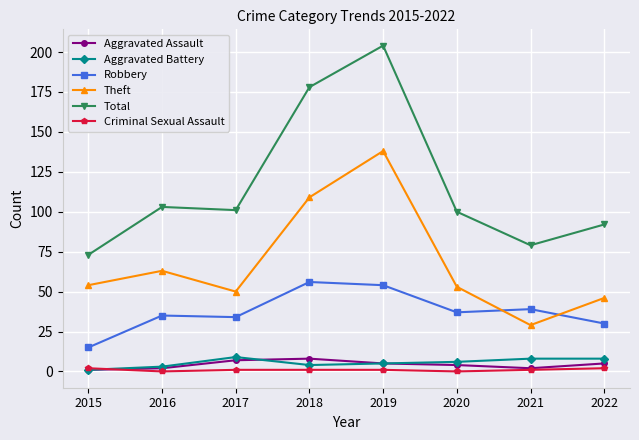

Reading right to left, list all the values displayed in this chart.

Aggravated Assault: 2022=5	2021=2	2020=4	2019=5	2018=8	2017=7	2016=2	2015=1
Aggravated Battery: 2022=8	2021=8	2020=6	2019=5	2018=4	2017=9	2016=3	2015=1
Robbery: 2022=30	2021=39	2020=37	2019=54	2018=56	2017=34	2016=35	2015=15
Theft: 2022=46	2021=29	2020=53	2019=138	2018=109	2017=50	2016=63	2015=54
Total: 2022=92	2021=79	2020=100	2019=204	2018=178	2017=101	2016=103	2015=73
Criminal Sexual Assault: 2022=2	2021=1	2020=0	2019=1	2018=1	2017=1	2016=0	2015=2